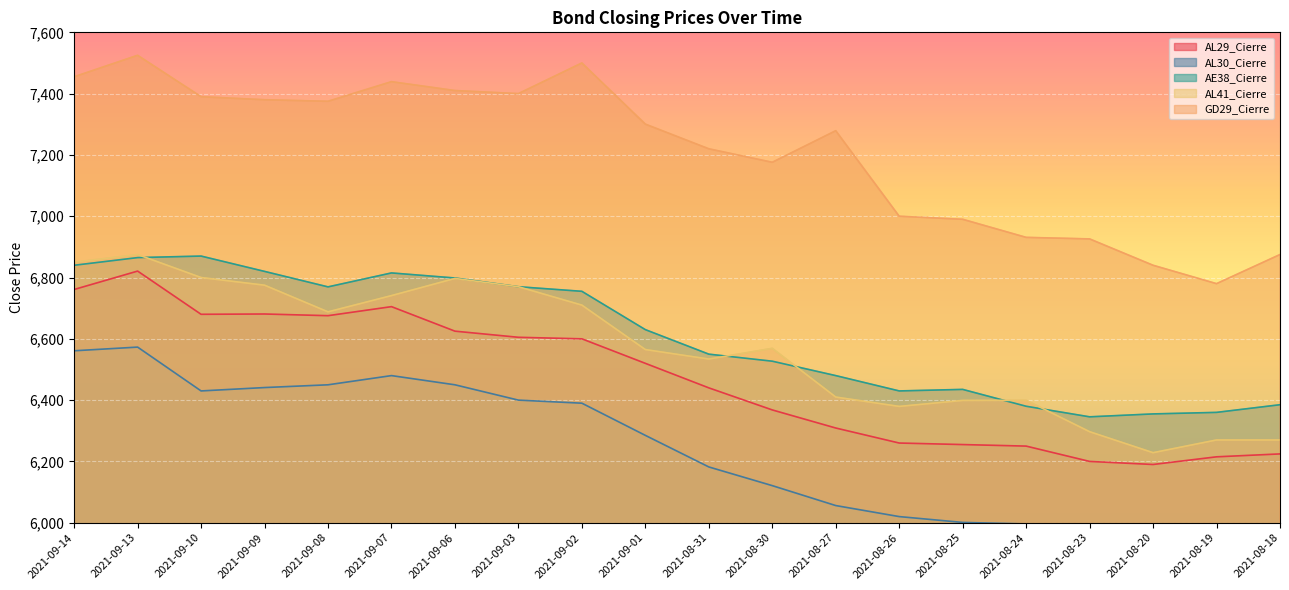

Reading left to right, transcribe all the data shown in this chart.

AL29_Cierre: 6761.0	6821.0	6680.0	6681.0	6675.5	6705.0	6625.0	6605.0	6600.0	6520.0	6440.0	6368.0	6309.0	6260.0	6255.0	6250.0	6200.0	6190.0	6215.0	6224.5
AL30_Cierre: 6561.0	6573.0	6430.0	6441.0	6450.0	6480.0	6450.0	6400.0	6390.0	6285.0	6182.0	6121.0	6056.0	6020.0	6001.0	5996.0	5975.0	5972.0	5980.0	5981.0
AE38_Cierre: 6840.0	6865.0	6870.0	6820.0	6769.5	6815.0	6798.5	6770.0	6755.0	6630.0	6550.0	6527.0	6480.0	6430.0	6435.0	6380.0	6345.5	6355.0	6360.0	6385.0
AL41_Cierre: 6850.0	6875.0	6800.0	6775.0	6688.0	6741.0	6797.0	6770.0	6710.0	6565.0	6534.0	6569.0	6410.0	6379.5	6399.0	6399.5	6297.0	6228.5	6270.0	6270.0
GD29_Cierre: 7455.0	7525.0	7390.0	7380.0	7375.0	7439.0	7410.0	7400.0	7500.0	7300.5	7220.0	7176.0	7279.0	7000.0	6990.0	6931.0	6926.0	6840.0	6780.0	6875.0